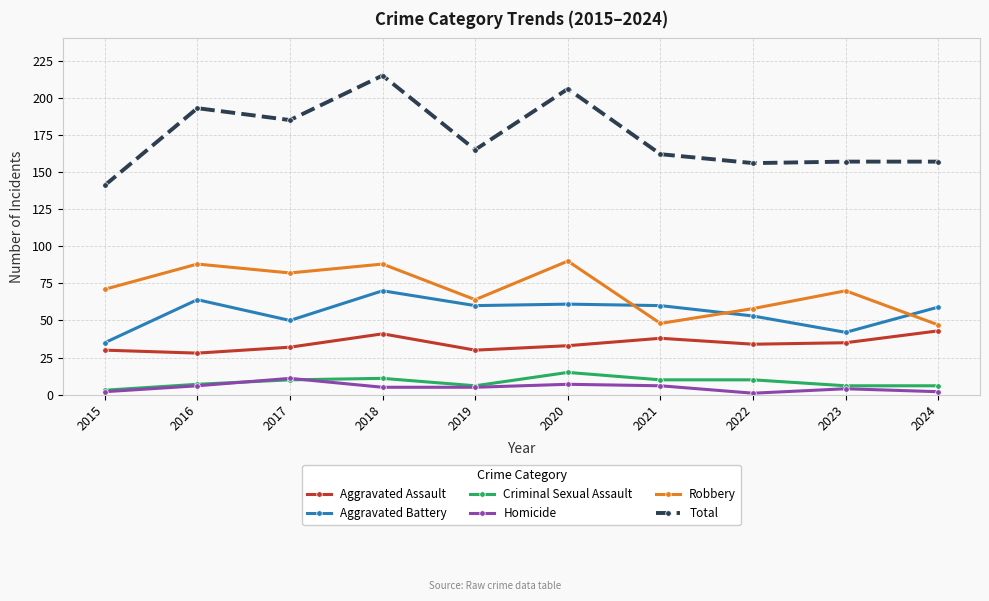

Which series has the largest range (max minus min)?

Total